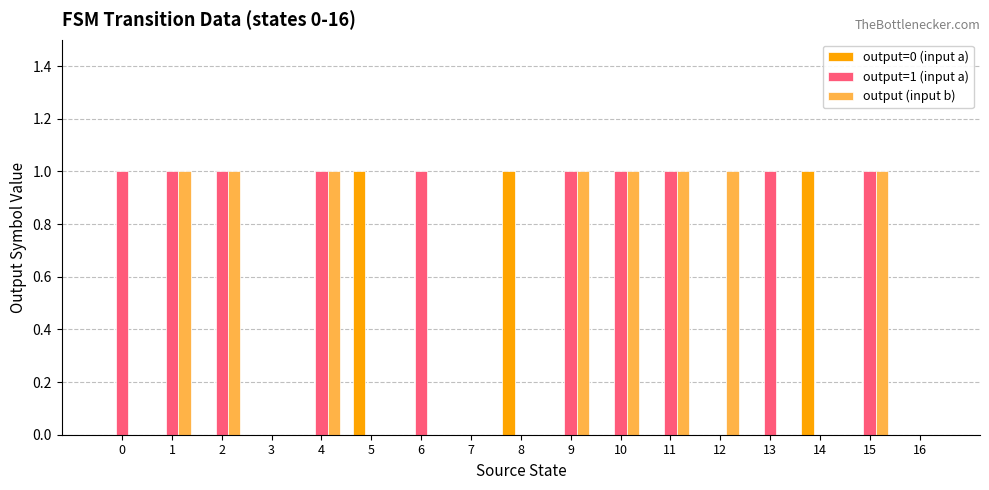

How many distinct data groups are displayed?

3